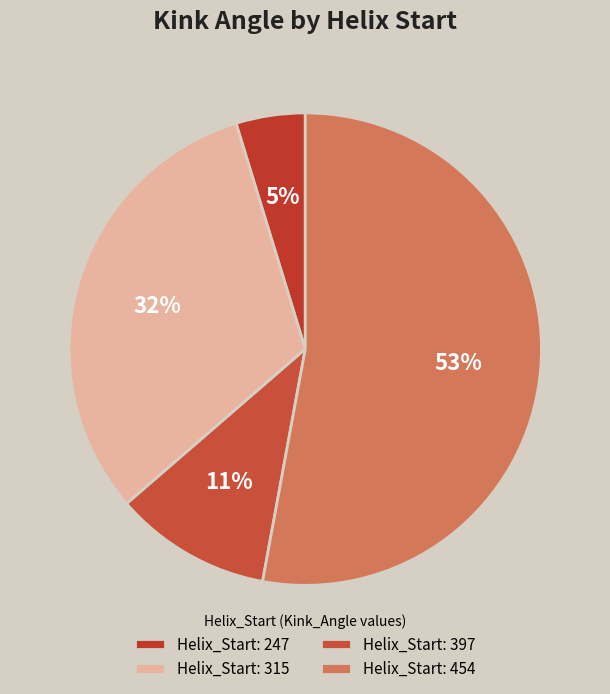

Which slice is the largest?

Helix_Start: 454